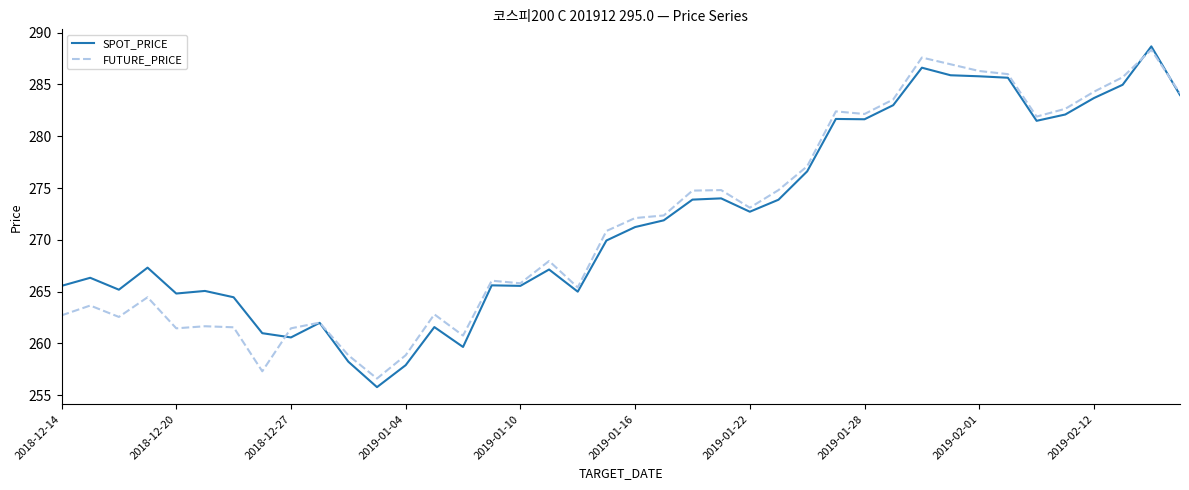

What is the lowest value of the FUTURE_PRICE series?

256.6